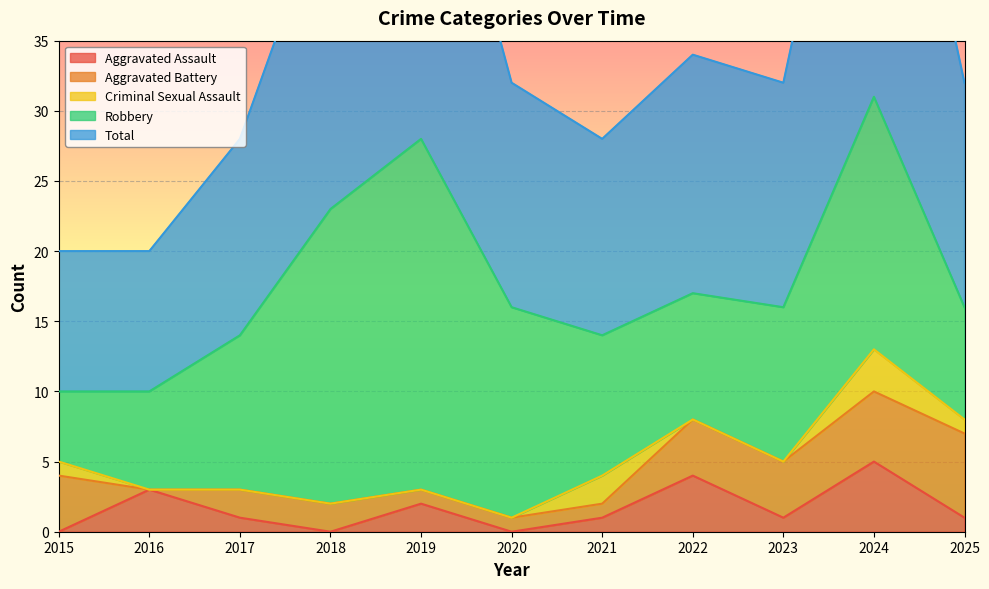

What is the maximum value shown in the chart?

31